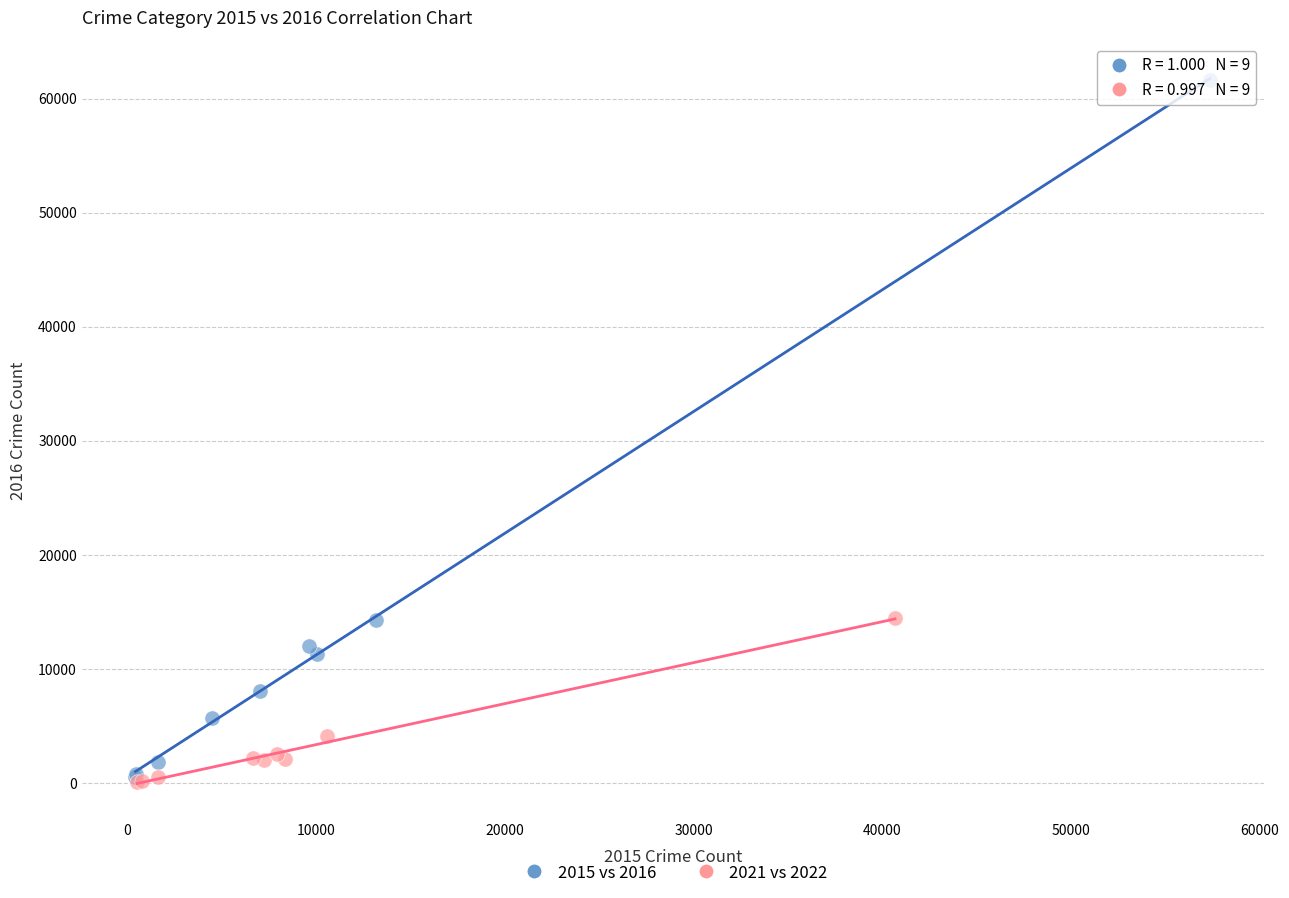

Which series reaches the maximum Y coordinate?

2015 vs 2016